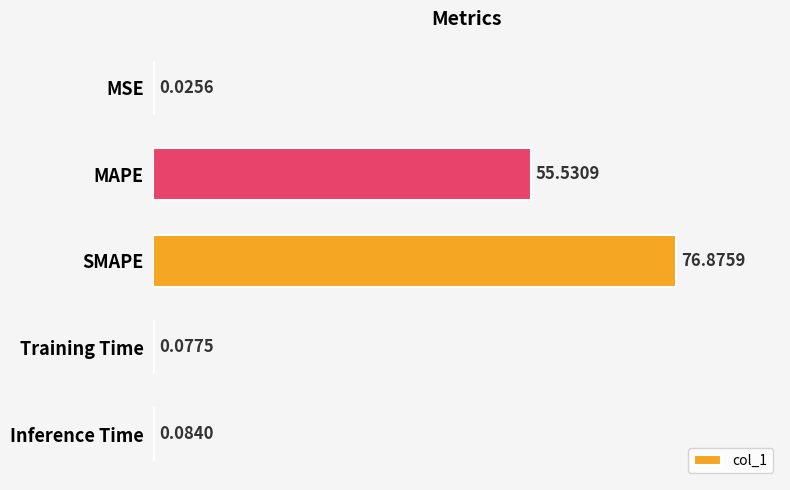

At which label is the value closest to 38?

MAPE